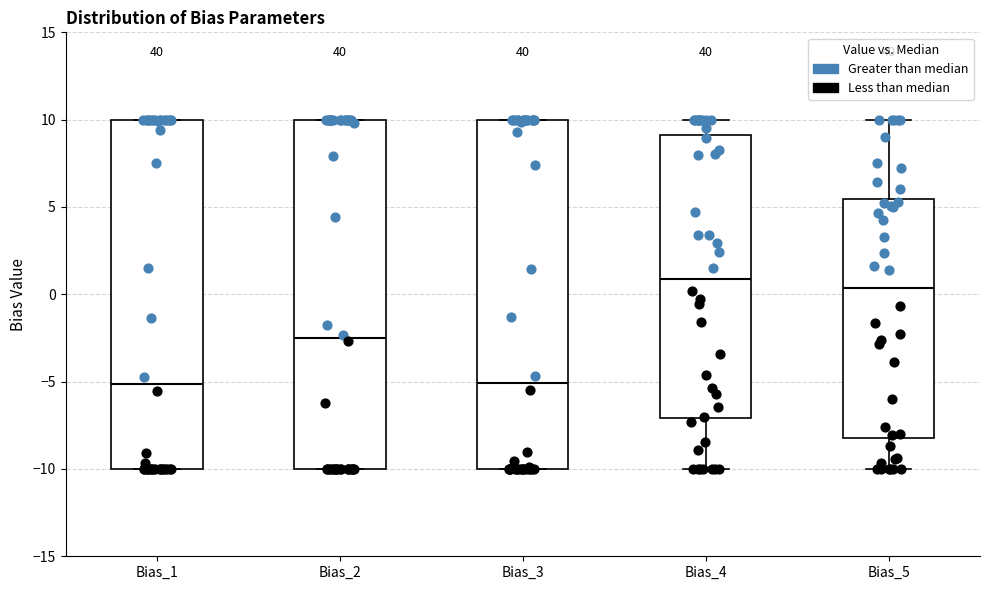

Reading left to right, transcribe this box plot: for each box, give where its median line is, the range the box spans, and where its two whiskers end, as read against the y-axis. The values are not printed on the chart, so give them approximately, as read against the axis.

Bias_1: median -5.0, box -10.0 to 10.0, whiskers -10.0 to 10.0
Bias_2: median -2.5, box -10.0 to 10.0, whiskers -10.0 to 10.0
Bias_3: median -5.0, box -10.0 to 10.0, whiskers -10.0 to 10.0
Bias_4: median 1.0, box -7.0 to 9.0, whiskers -10.0 to 10.0
Bias_5: median 0.5, box -8.0 to 5.5, whiskers -10.0 to 10.0